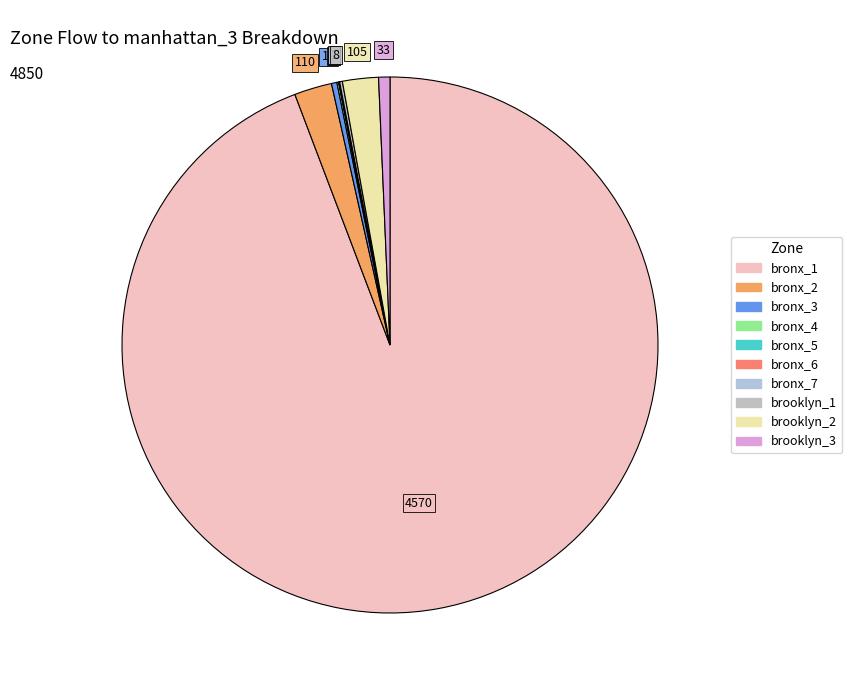

Between bronx_1 and brooklyn_3, which is larger?

bronx_1